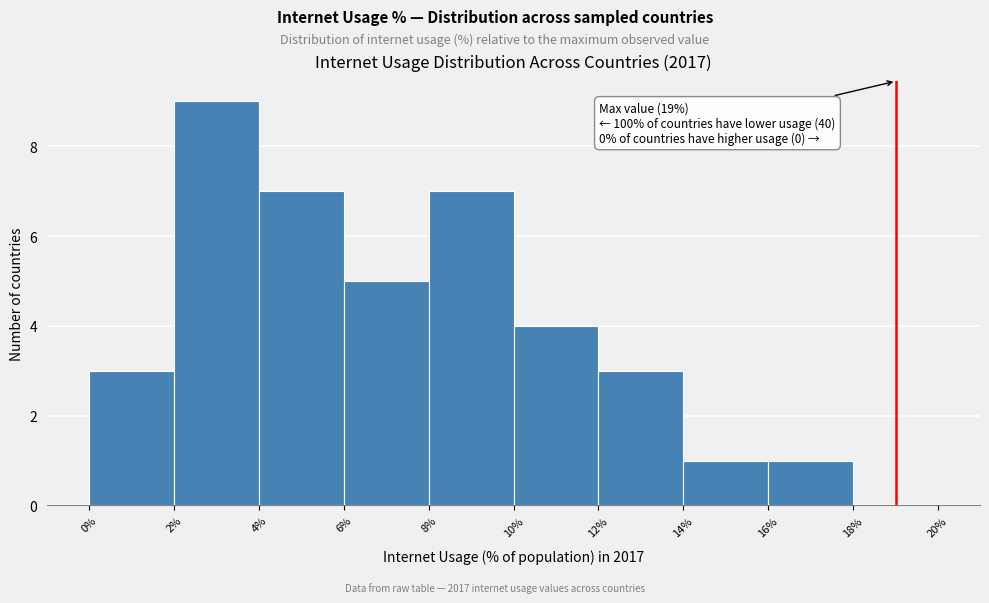

Which range on the x-axis has the tallest bar?

2% to 4%